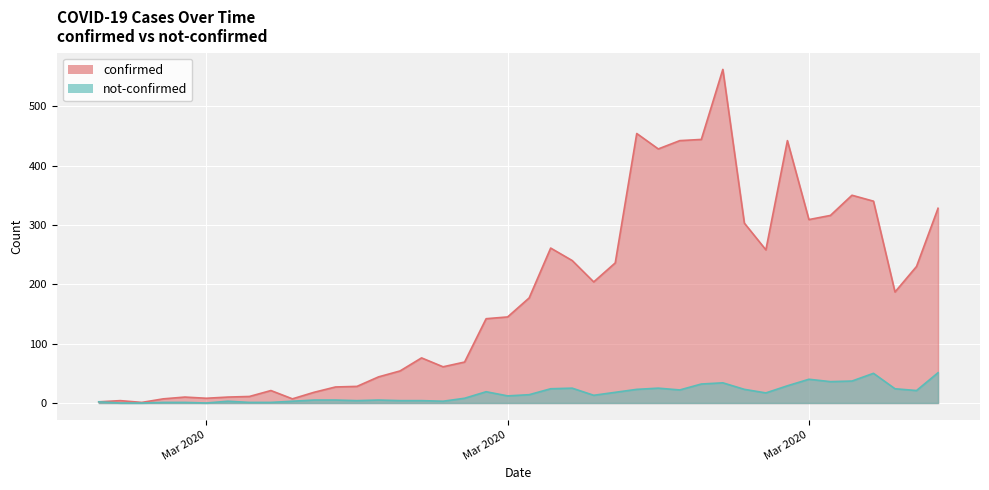

What is the difference between the second highest and minimum values in the confirmed series?

453